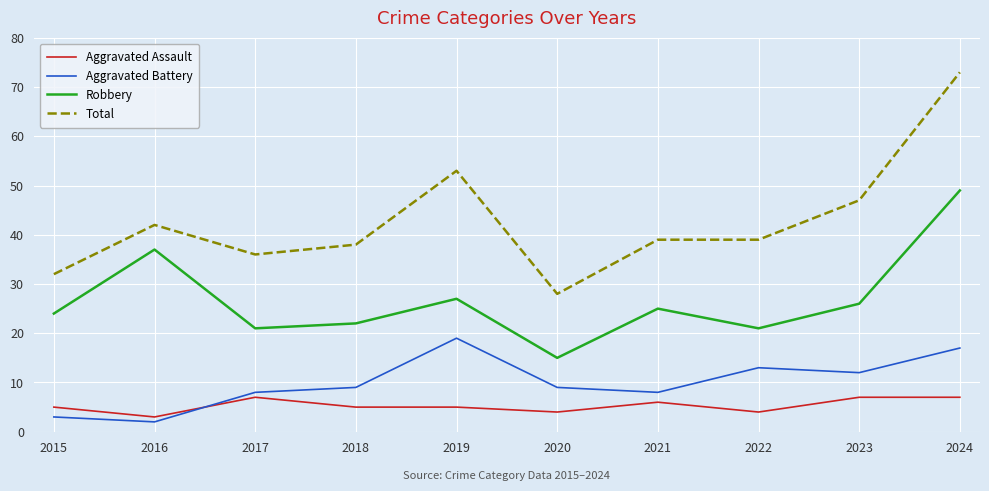

What value does the Total series have at 2024, to the nearest 5?

75